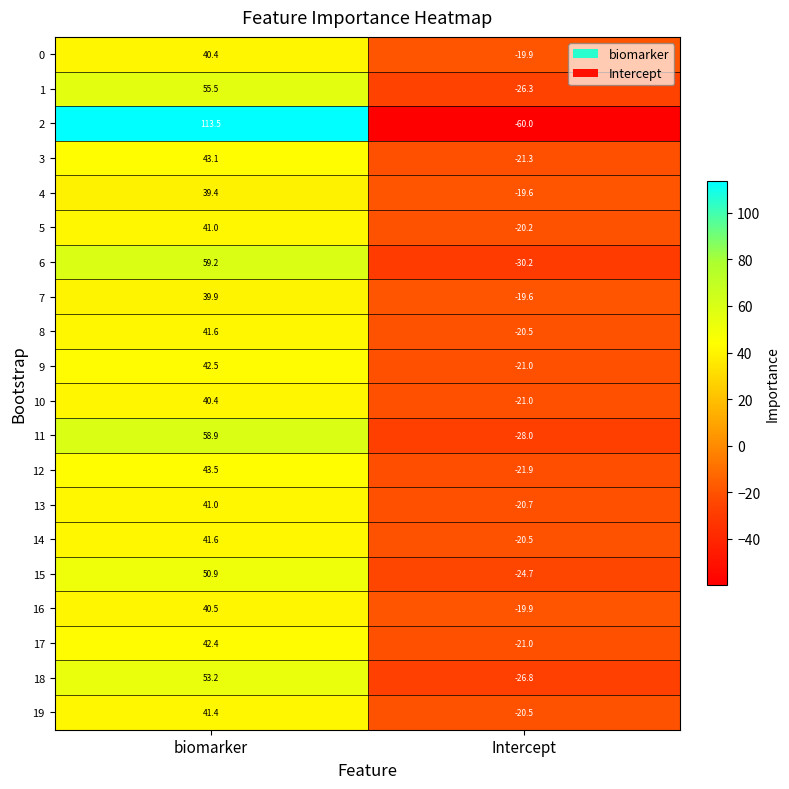

What value does the 14 series have at Intercept?

-20.5